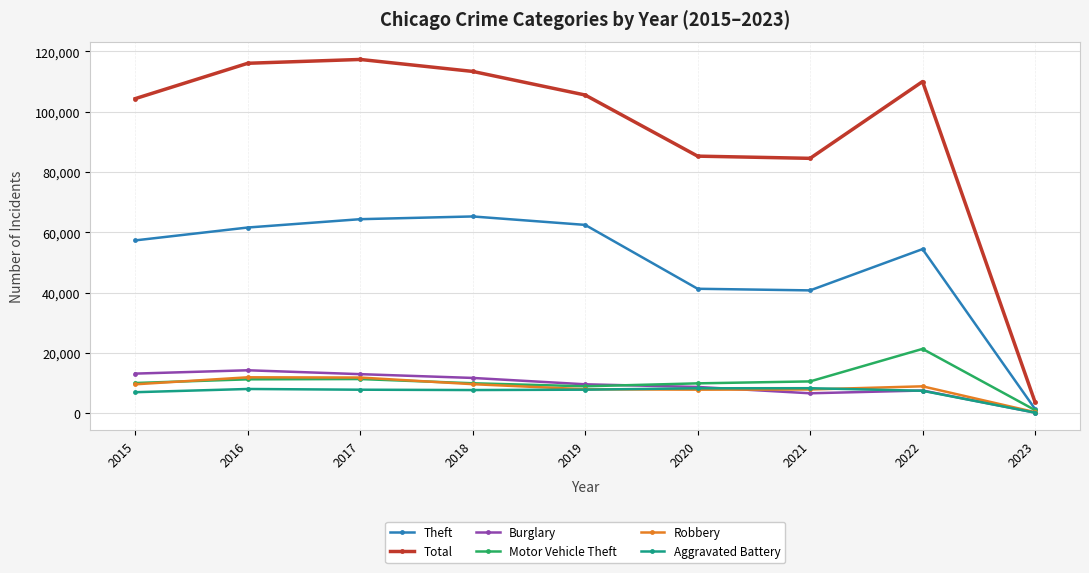

What is the difference between the second highest and second lowest values in the Robbery series?

4024